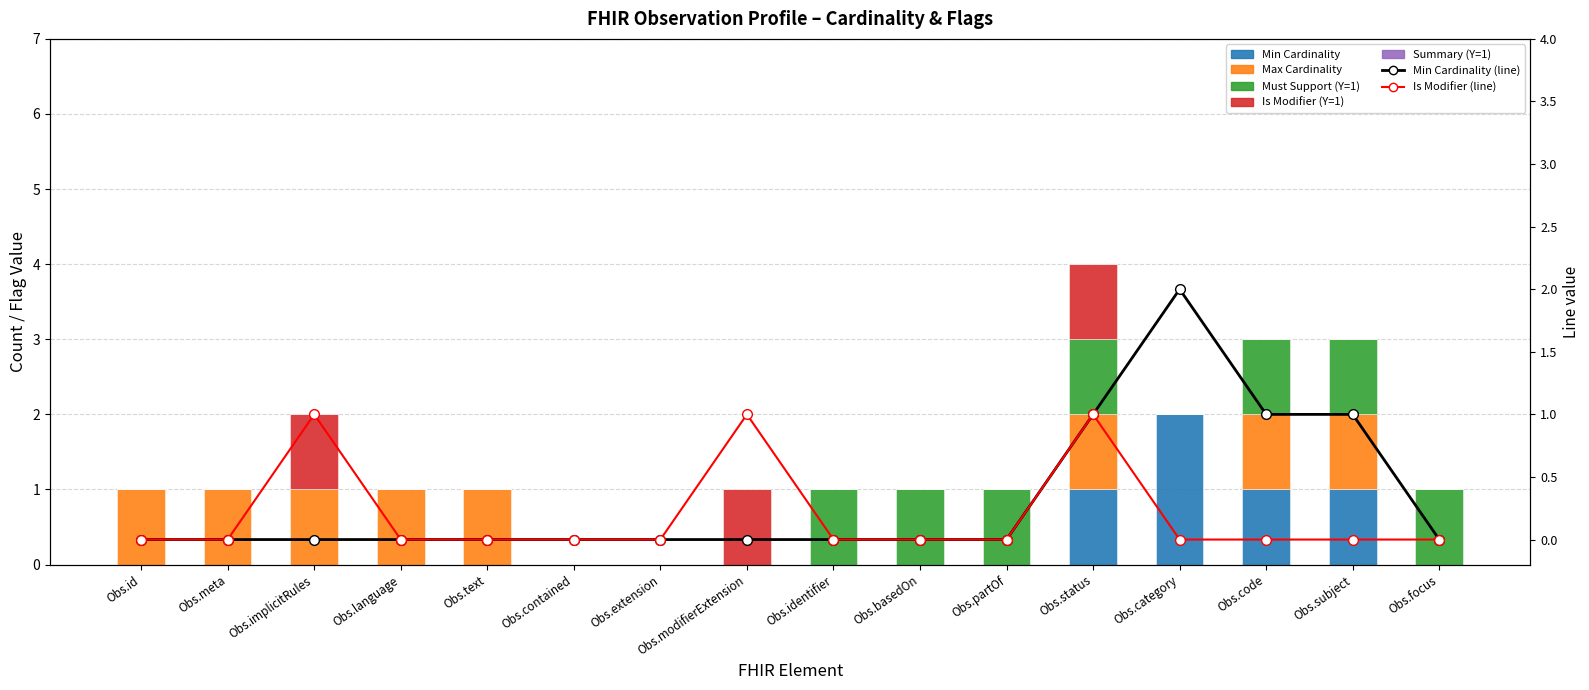

Is the value of Max Cardinality at Obs.identifier greater than the value of Min Cardinality at Obs.code?

No